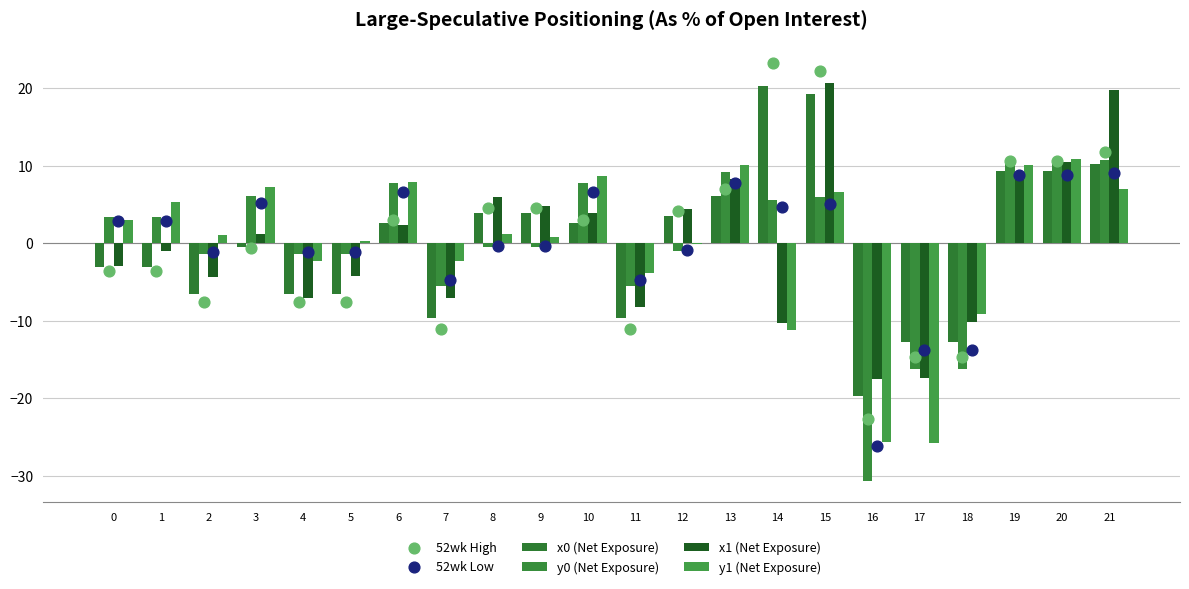

Is the value of x1 (Net Exposure) at 17 greater than the value of 52wk Low at 4?

No